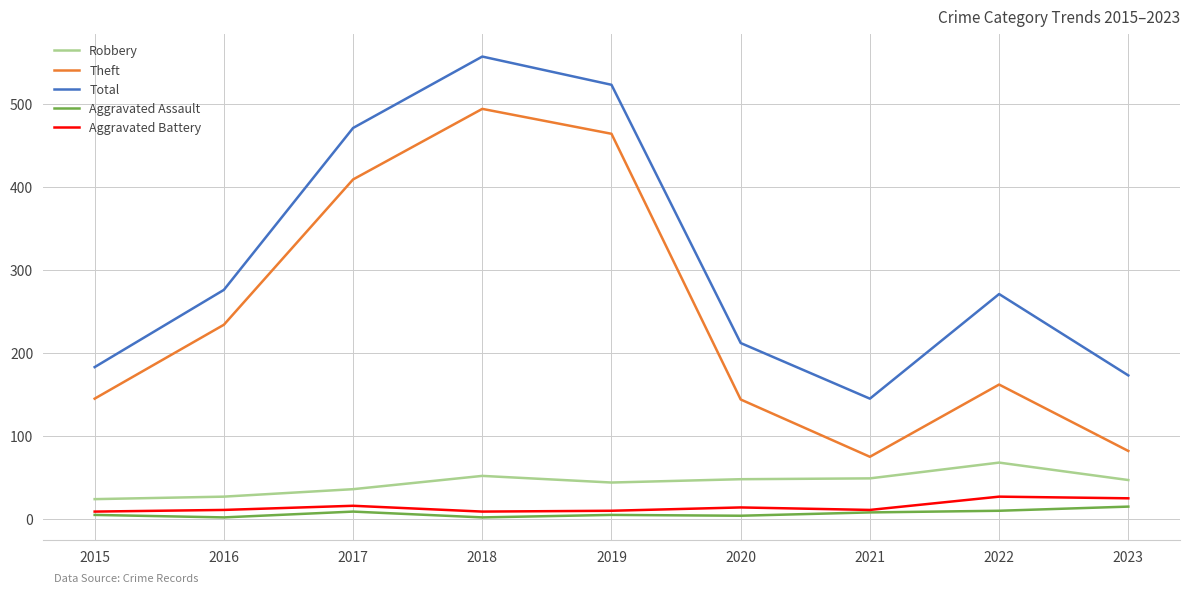

True or false: Aggravated Battery and Total cross at least once.

False